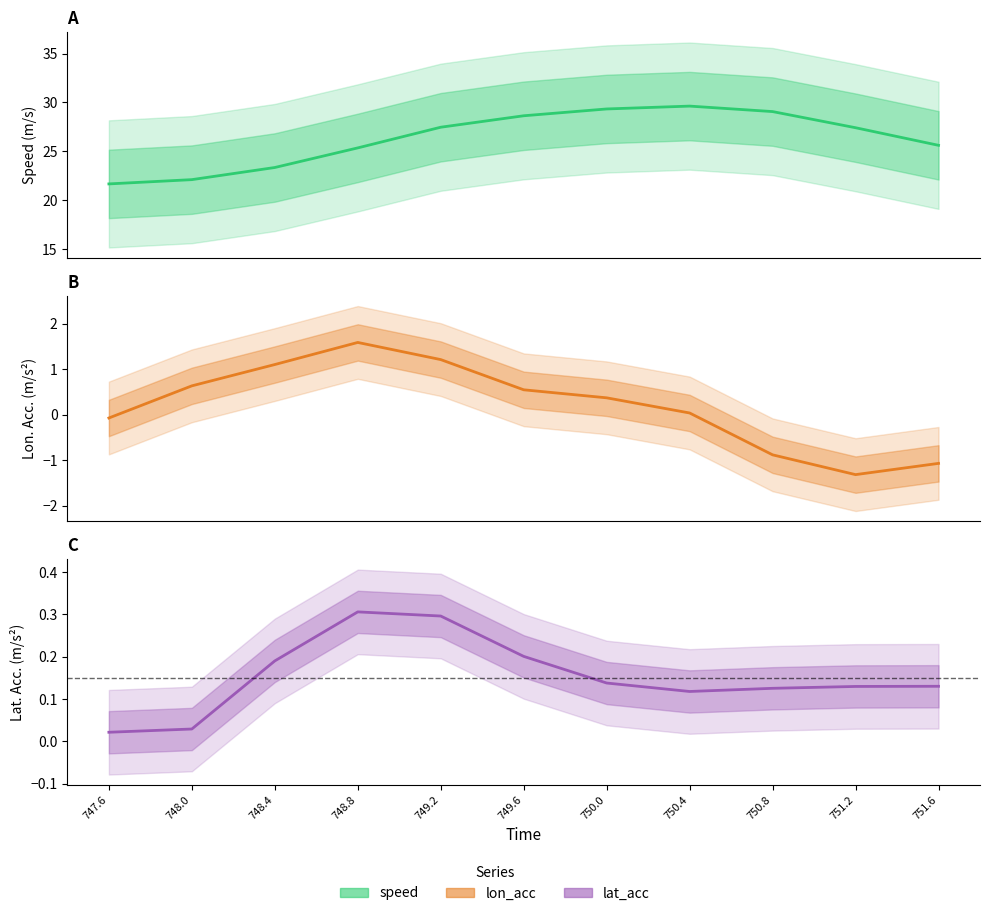

What is the difference between the maximum and second lowest values in the speed series?

7.5